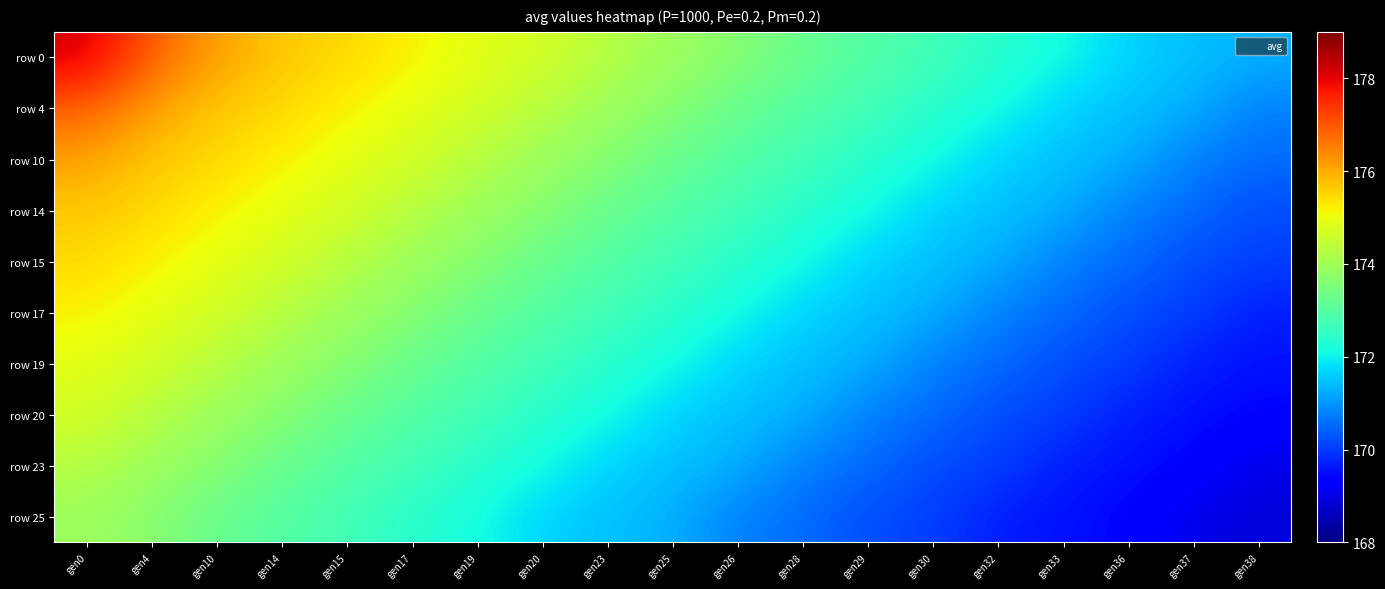

Which series has the largest range (max minus min)?

row 0